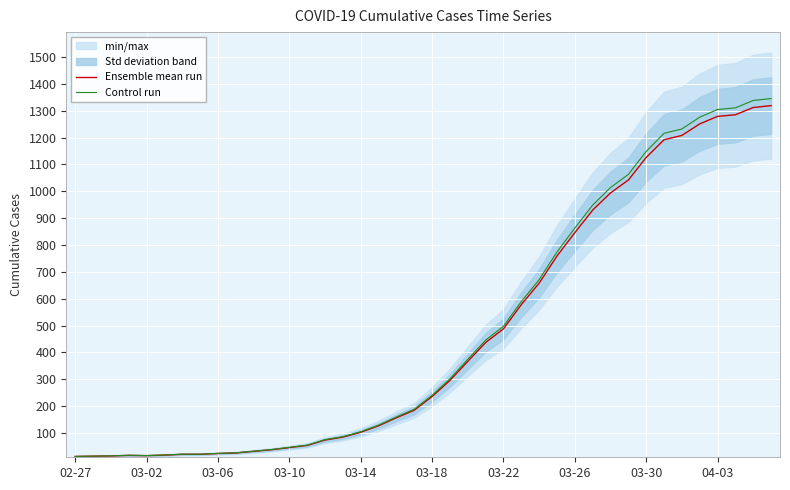

Is this an area chart (filled region under the line)?

No